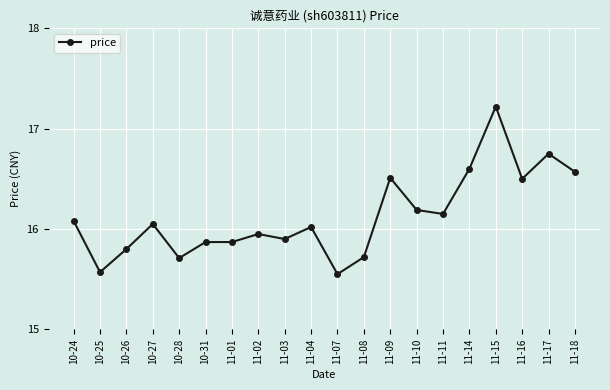

What is the label of the 1st point from the right?

11-18